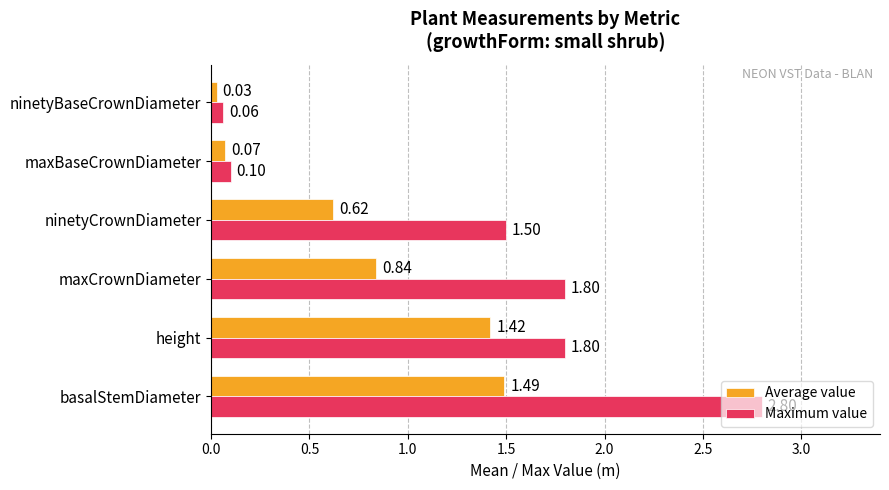

Between basalStemDiameter and maxBaseCrownDiameter, which series saw the biggest shift?

Maximum value